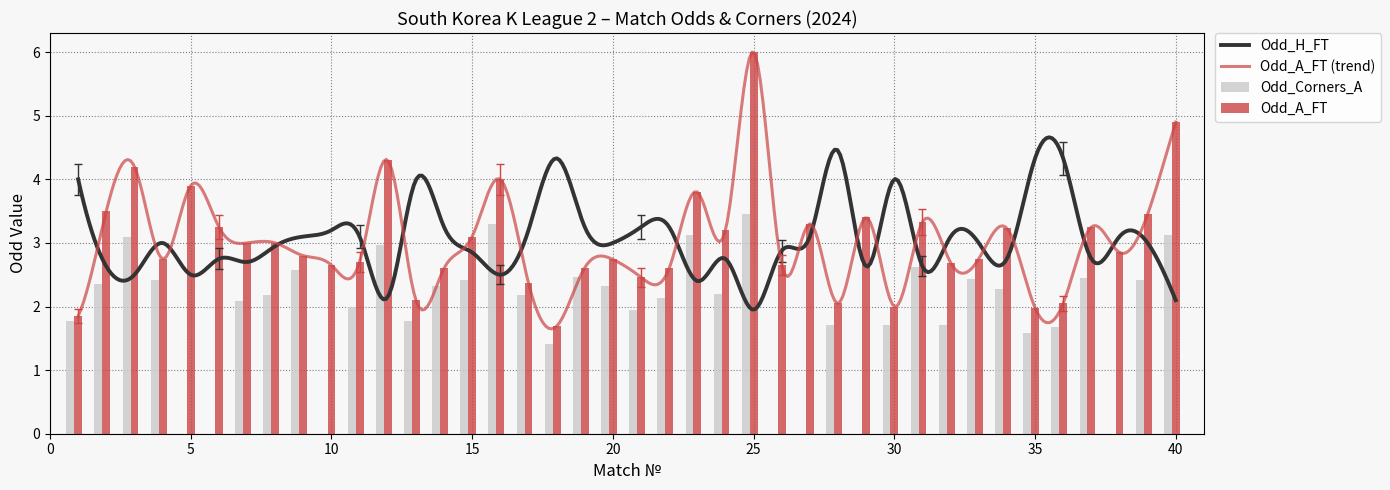

At which label is Odd_A_FT closest to 3?

7